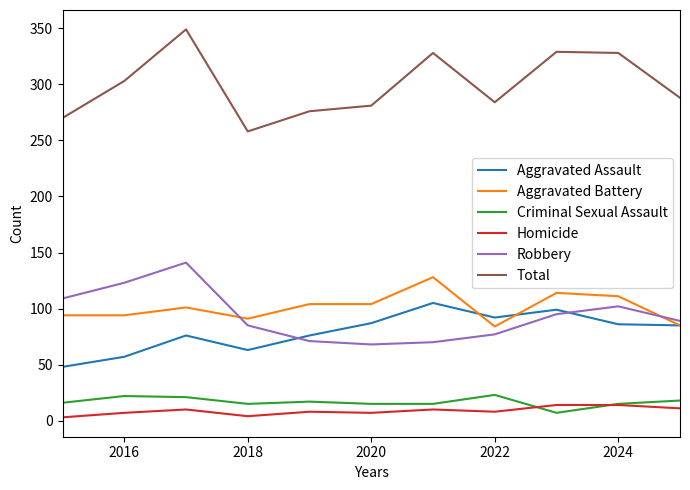

What is the sum of all Aggravated Assault values?

874